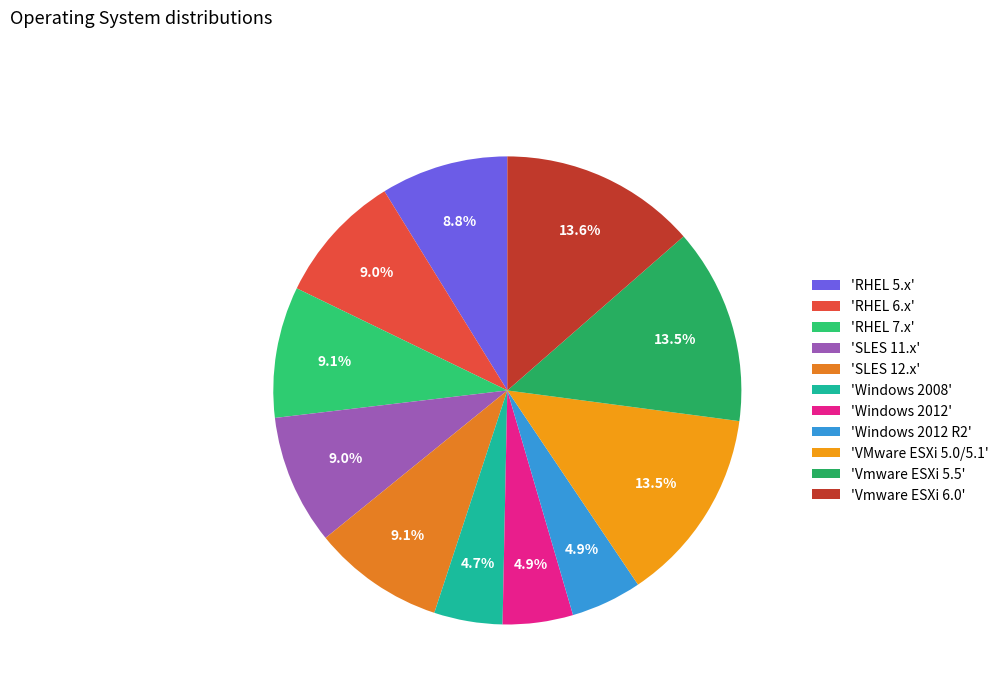

Rank the categories by value from lowest to highest.

Windows 2008, Windows 2012, Windows 2012 R2, RHEL 5.x, SLES 11.x, RHEL 6.x, RHEL 7.x, SLES 12.x, VMware ESXi 5.0/5.1, Vmware ESXi 5.5, Vmware ESXi 6.0